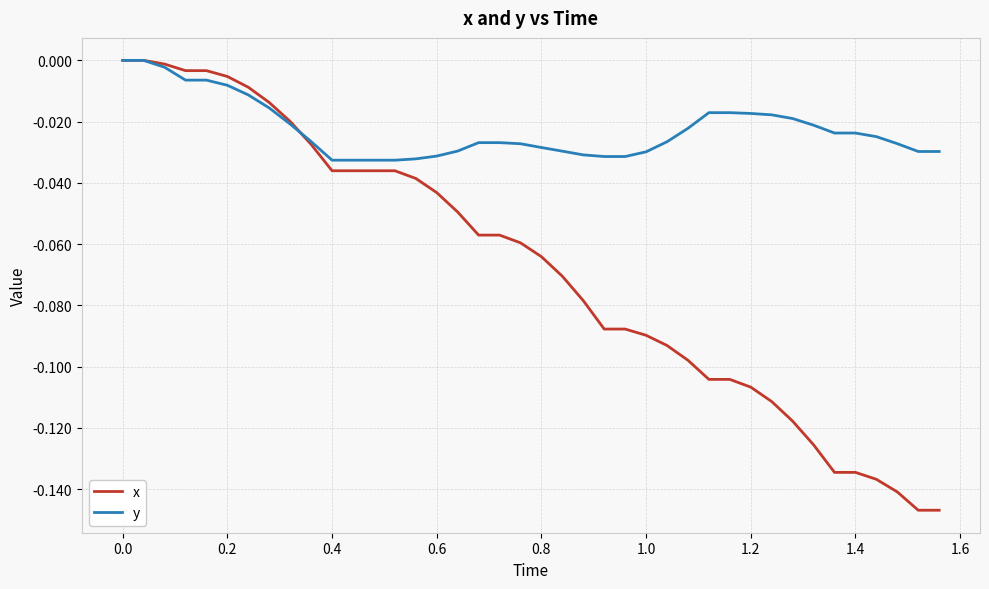

True or false: x and y intersect in this chart.

True